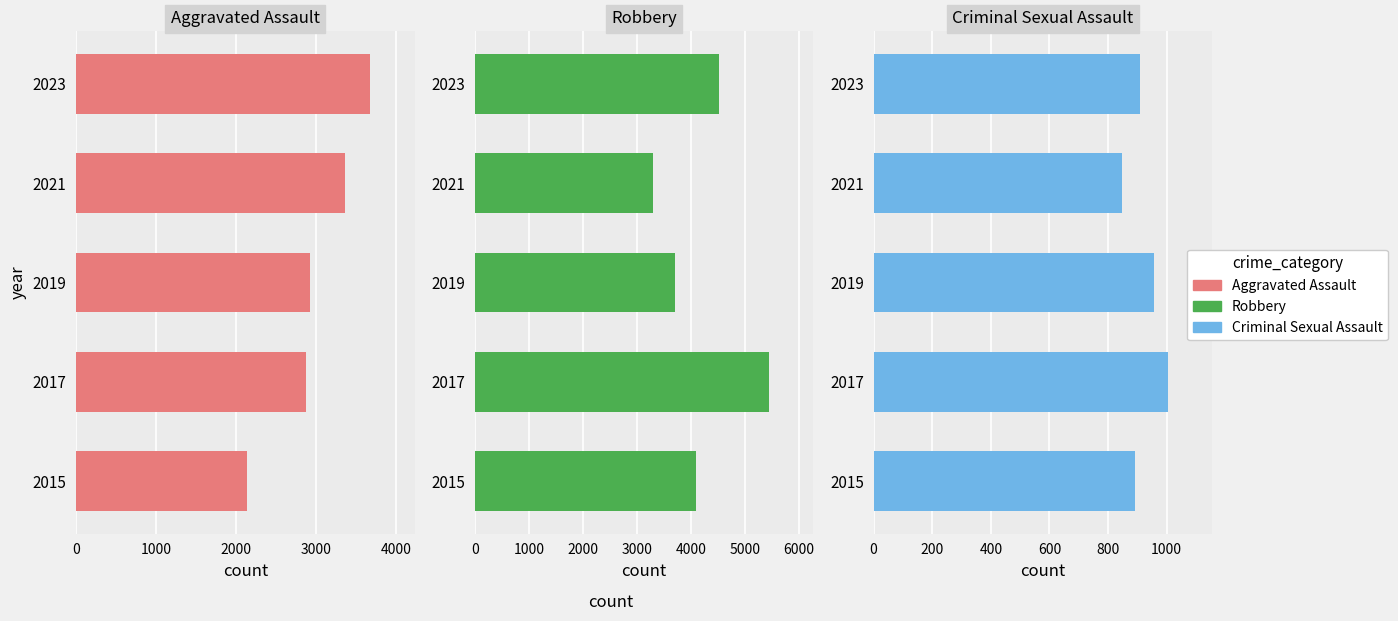

Which series changed the most between 2021 and 2023?

Robbery